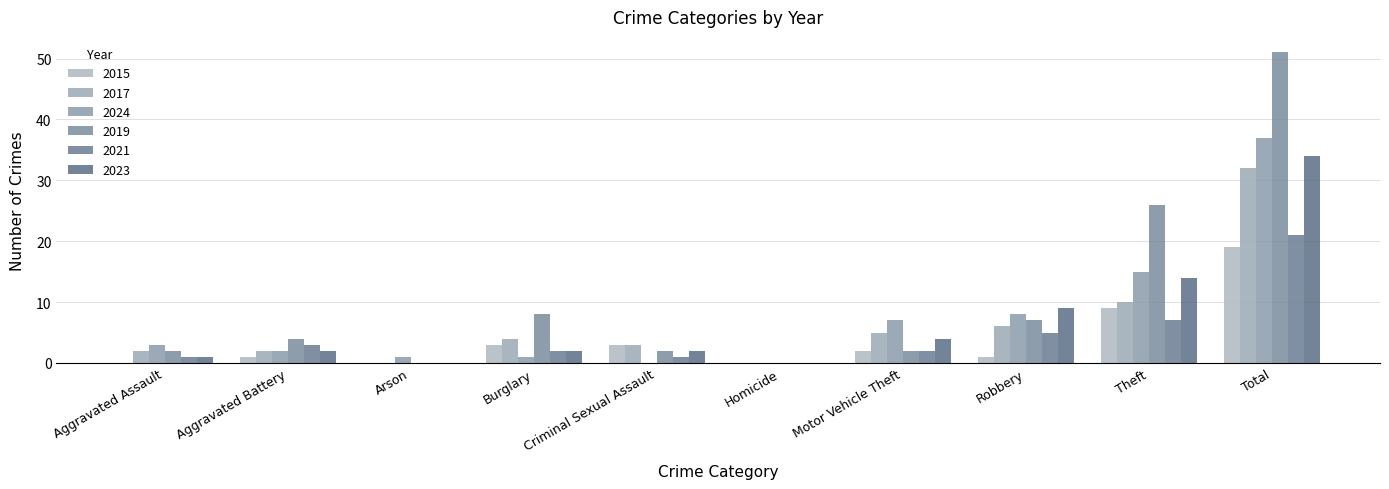

How many data points does each series have?

10